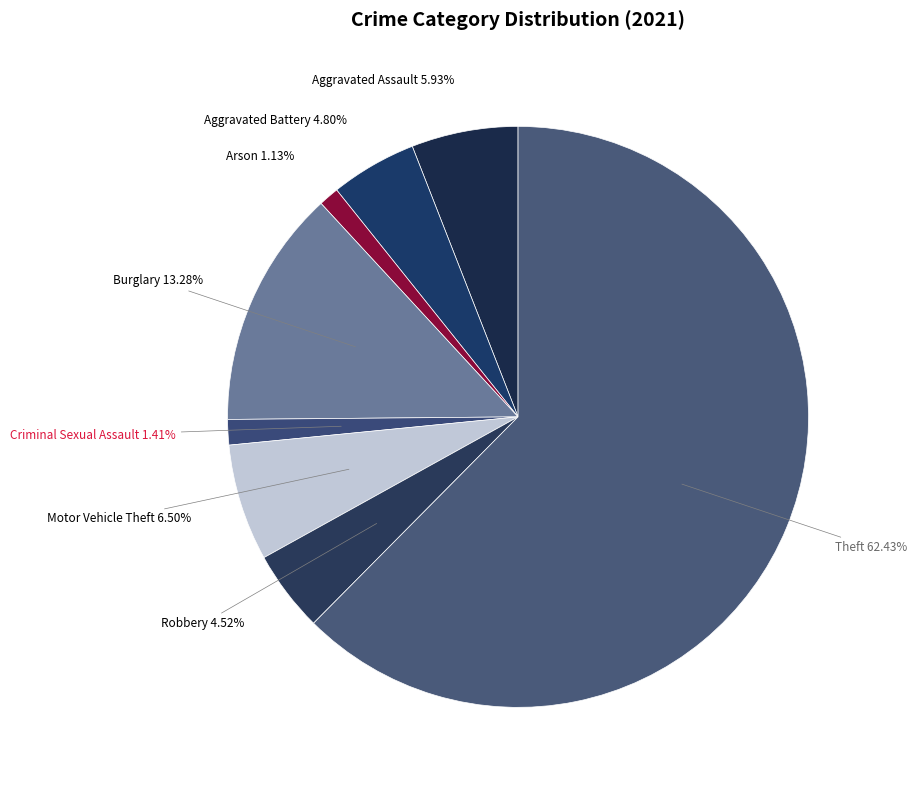

True or false: Motor Vehicle Theft accounts for 1% of the total.

False